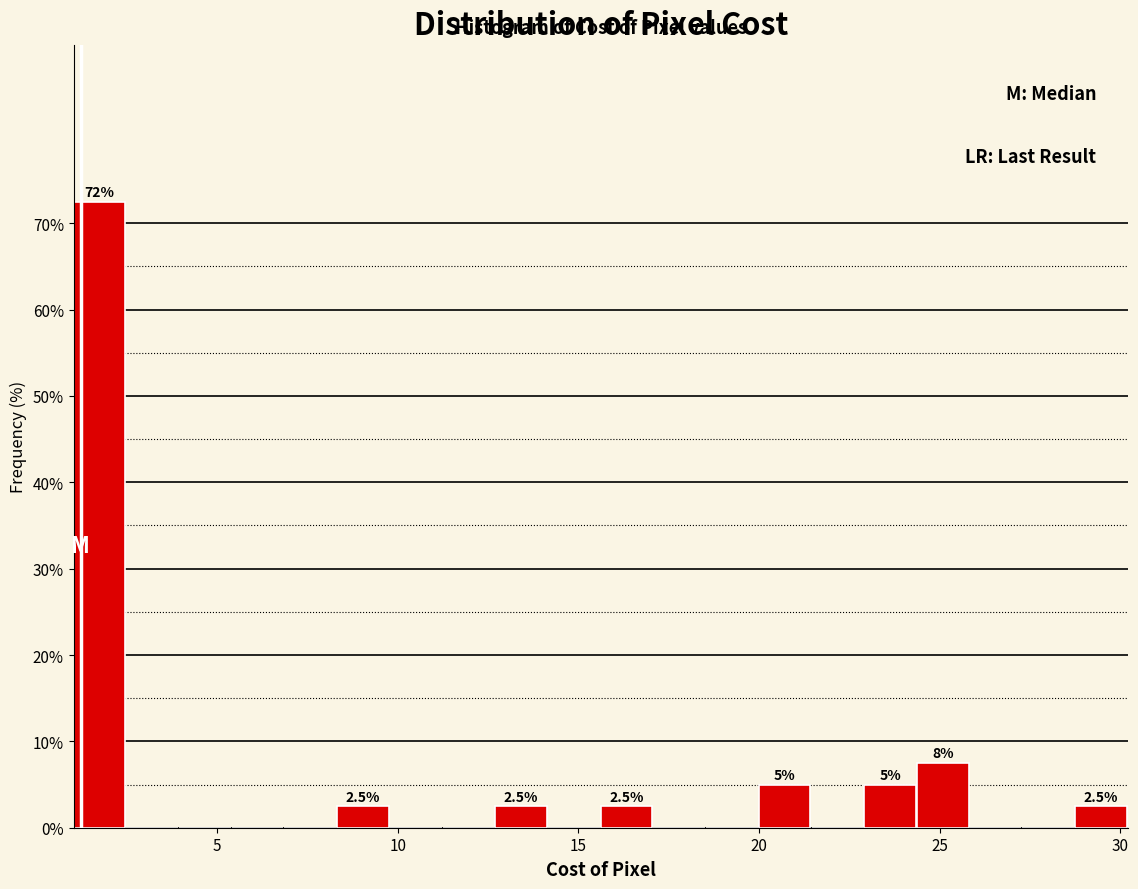

Read against the x-axis, roughly where is the centre of the tallest bar?

1.5